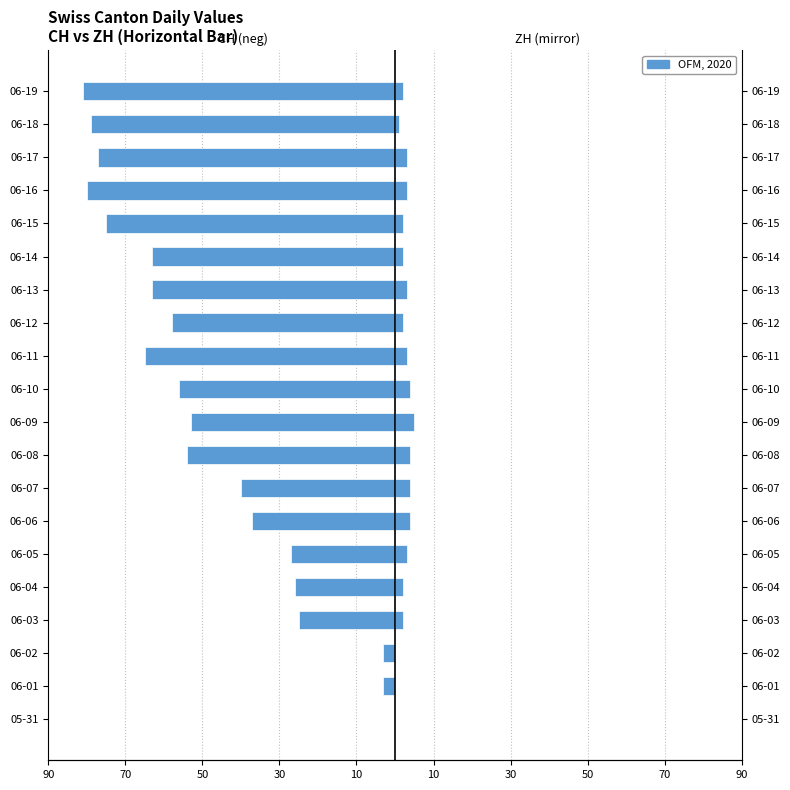

List the series in order of their overall mean, highest first.

ZH, CH